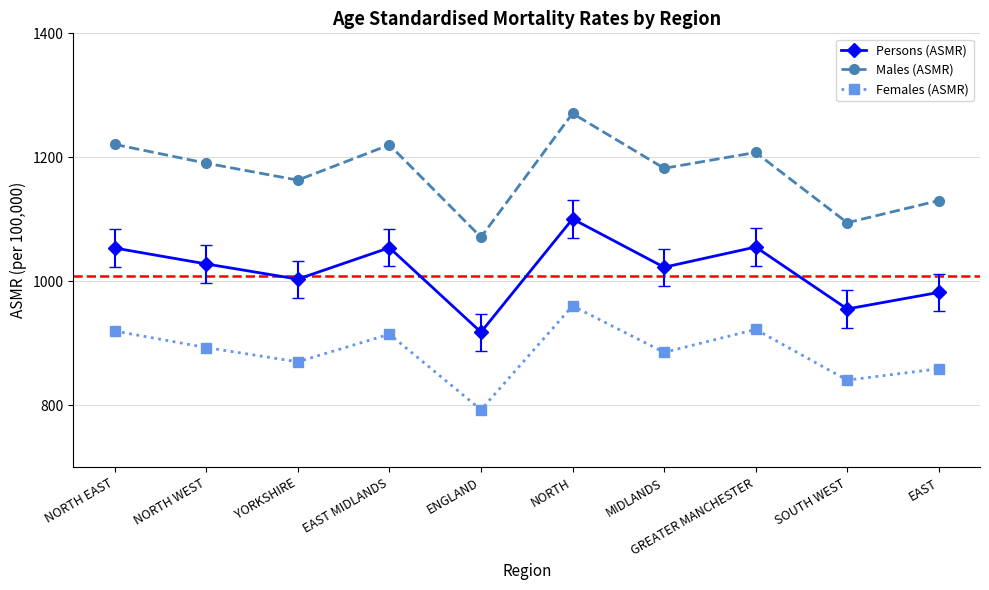

At which category is the sum across all series the highest?

NORTH